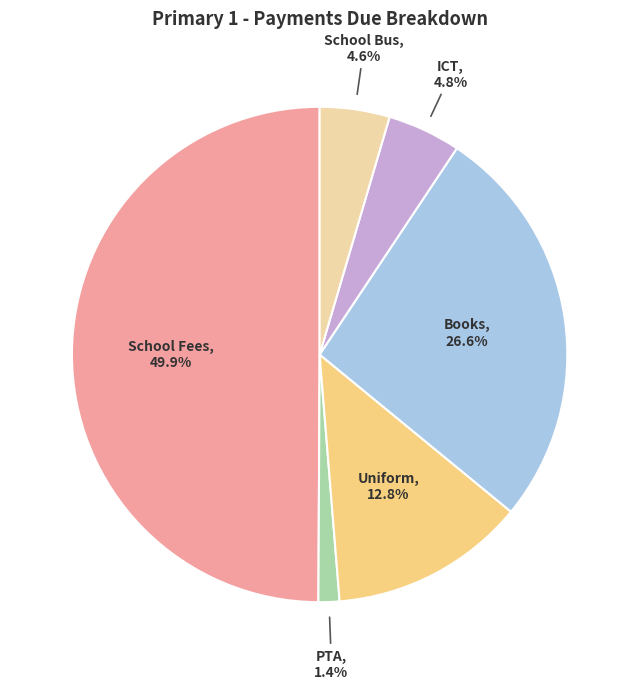

True or false: School Fees accounts for 50% of the total.

True